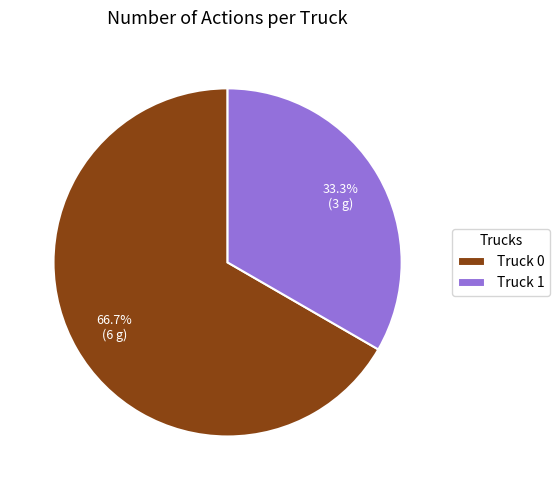

Combined, what portion of the pie is Truck 1 and Truck 0?

100.0%